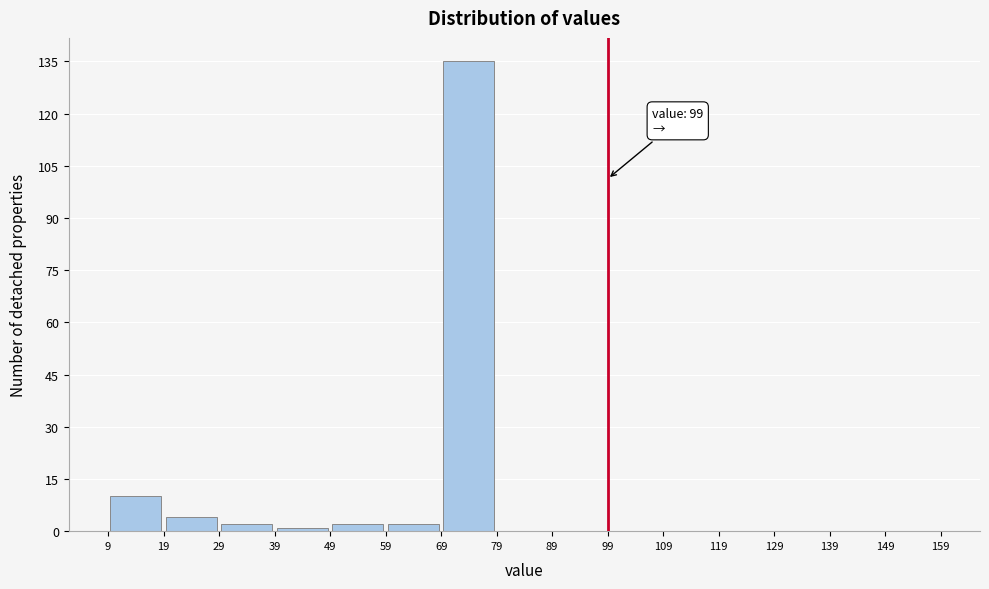

Which range on the x-axis has the tallest bar?

69 to 79